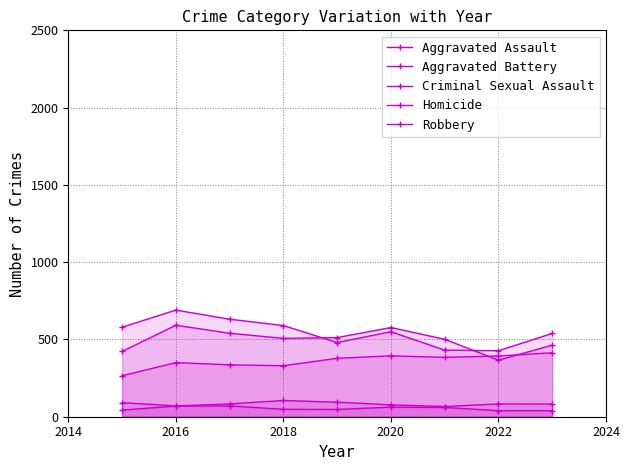

How many lines are shown in the chart?

5